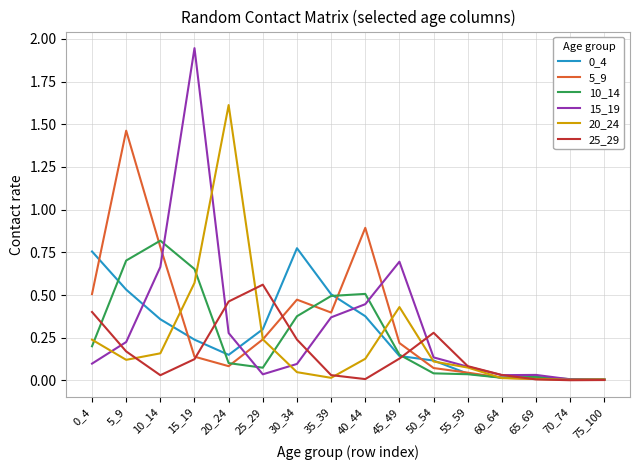

What is the difference between the 15_19 values at 15_19 and 20_24?

1.7